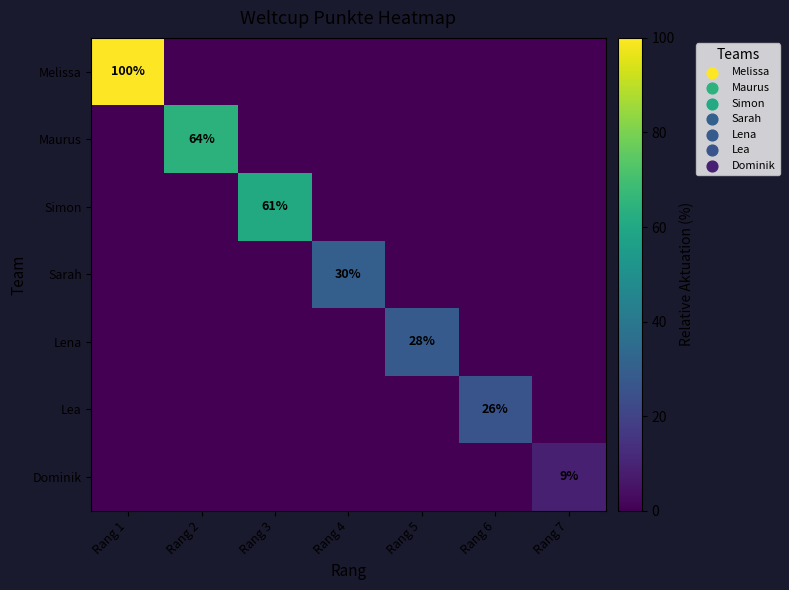

Which category has the lowest value across all series?

Rang 2